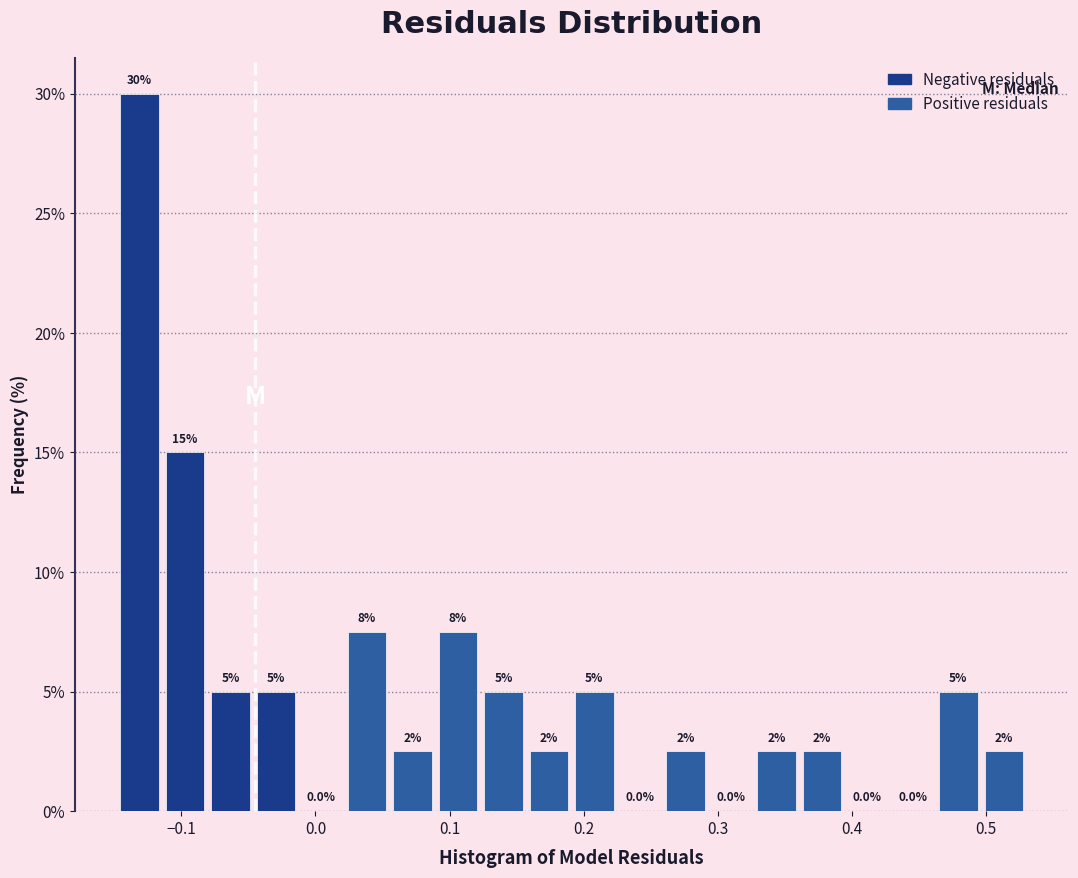

Around what value on the x-axis is the tallest bar? Give the approximate position of its centre, as read against the axis.

-0.13